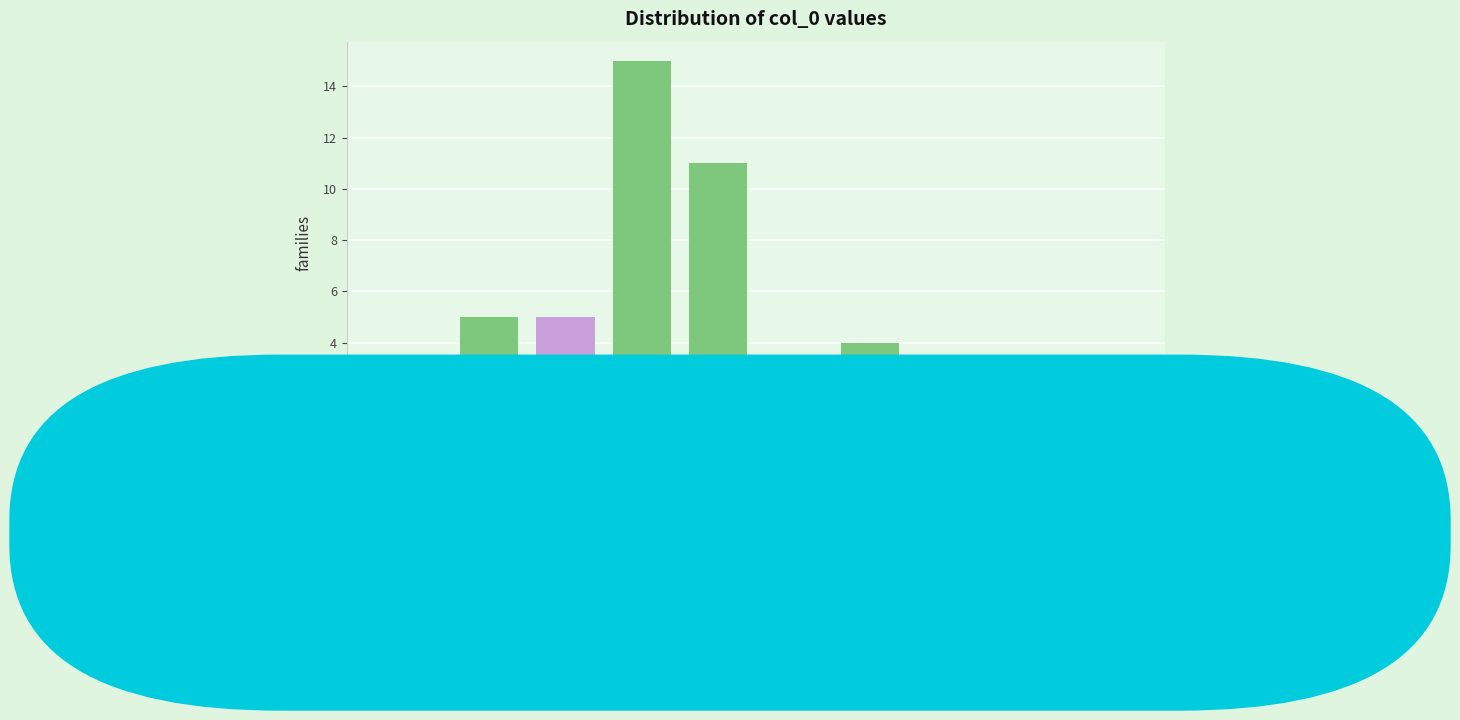

Reading left to right, transcribe this chart: for each bar, give the range it covers on the x-axis and its height. The values are not printed on the chart, so give them approximately, as read against the axis.

-4.5 to -3.4: 3
-3.4 to -2.2: 5
-2.2 to -1.1: 5
-1.1 to -0.01: 15
-0.01 to 1.1: 11
1.1 to 2.2: 3
2.2 to 3.3: 4
3.3 to 4.5: 1
4.5 to 5.6: 2
5.6 to 6.7: 1